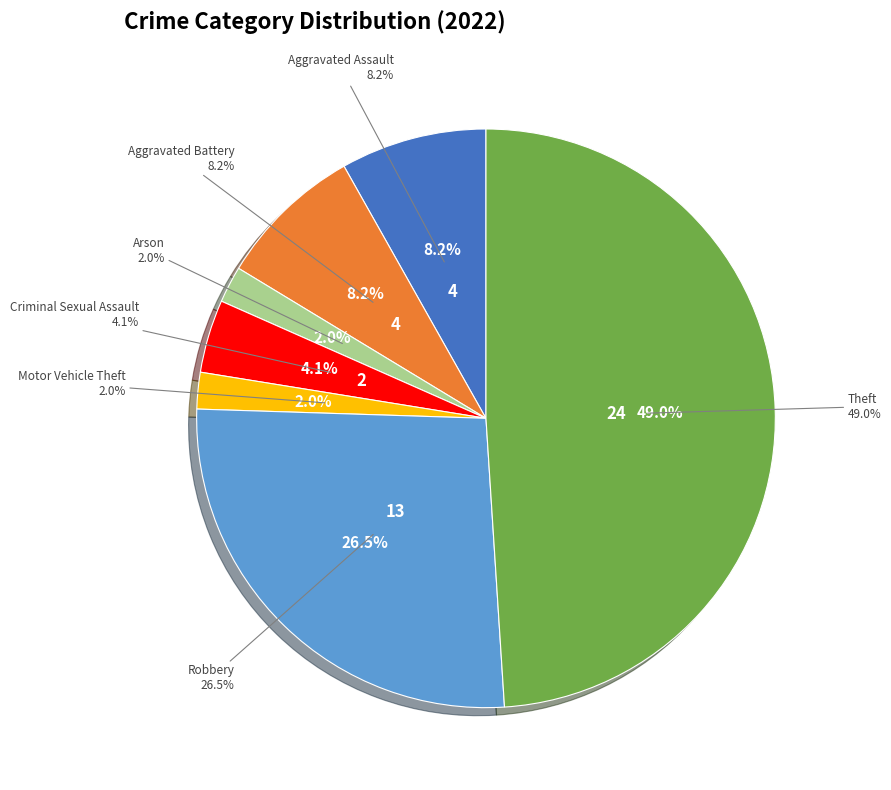

To the nearest percent, what percentage of the pie is Arson?

2%